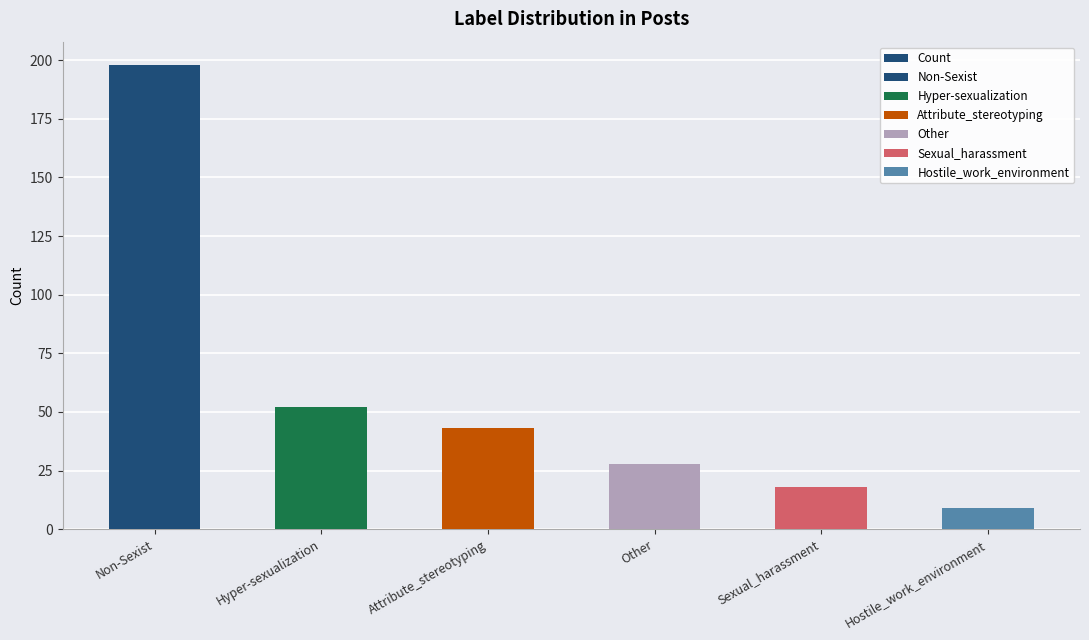

What is the difference between the second highest and minimum values?

43